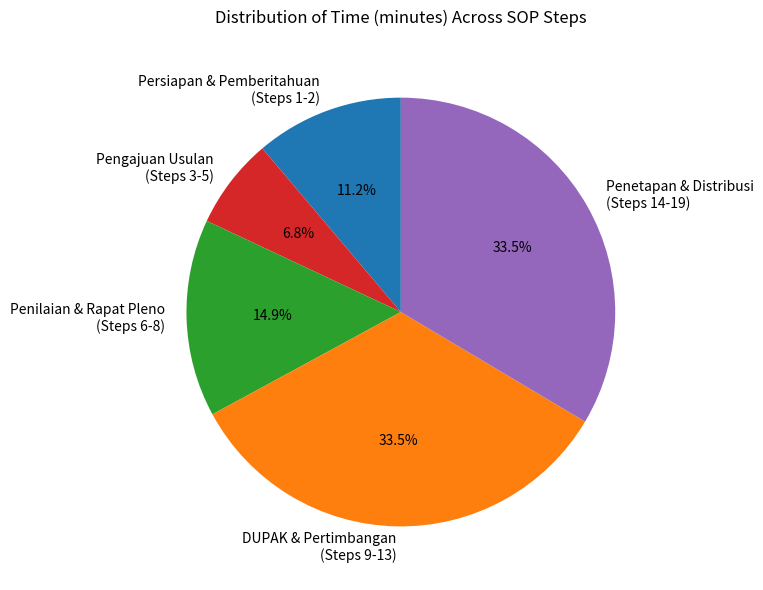

Do Penilaian & Rapat Pleno (Steps 6-8) and Persiapan & Pemberitahuan (Steps 1-2) together represent more than half of the pie?

No